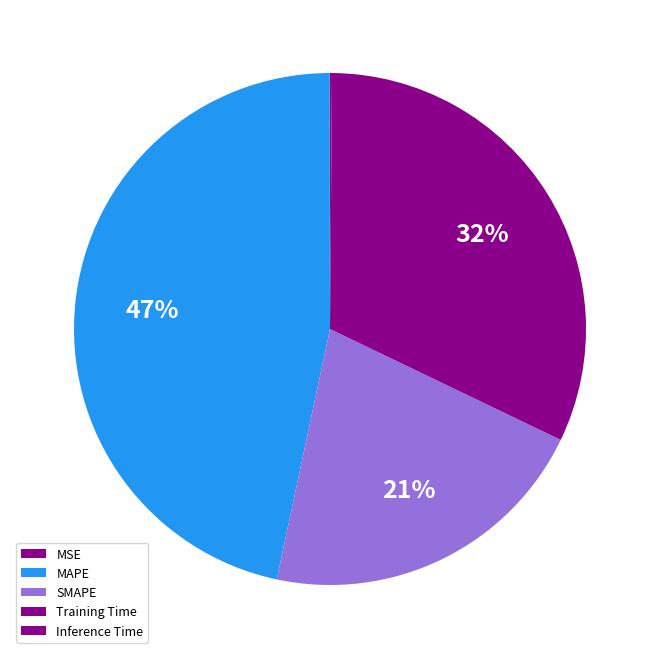

Which has a higher value, Training Time or SMAPE?

Training Time